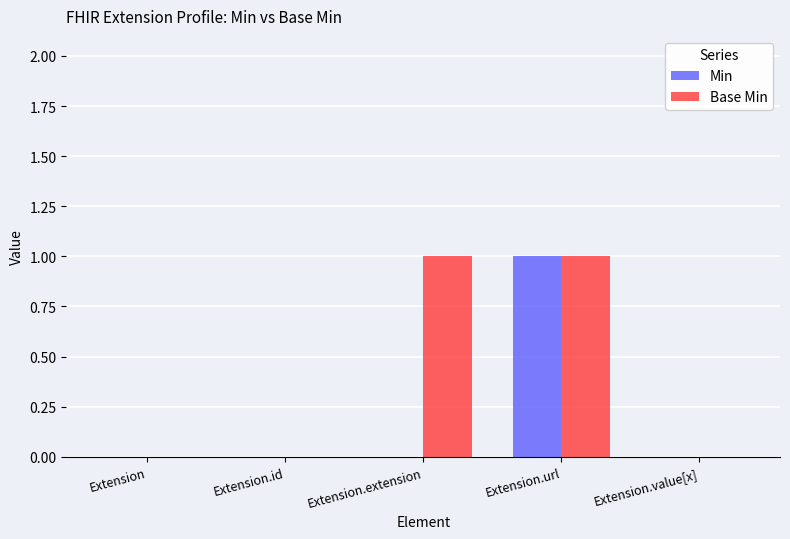

At which category is the sum across all series the highest?

Extension.url